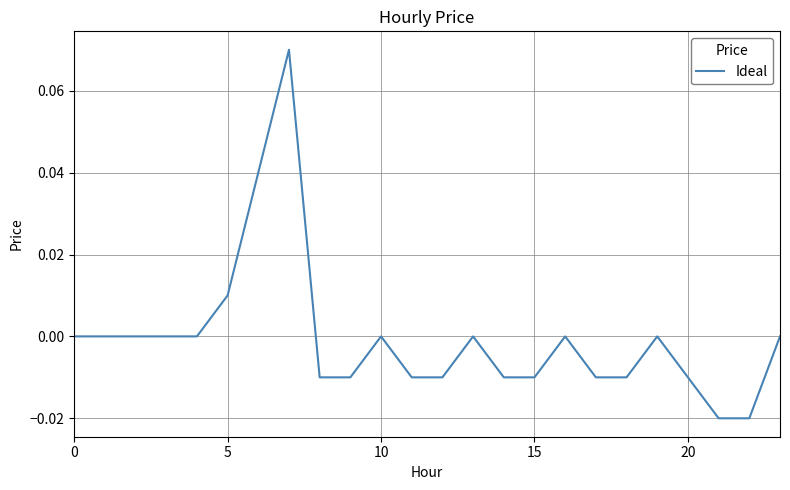

Does the chart display data point markers on the line(s)?

No